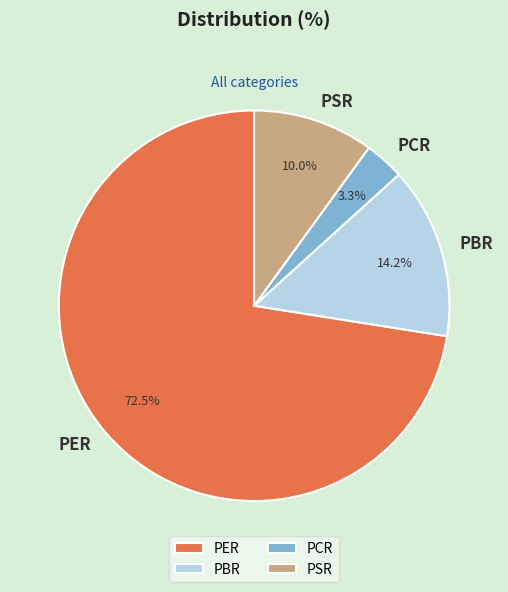

Approximately how many times larger is the value at PBR compared to PSR?

1.4